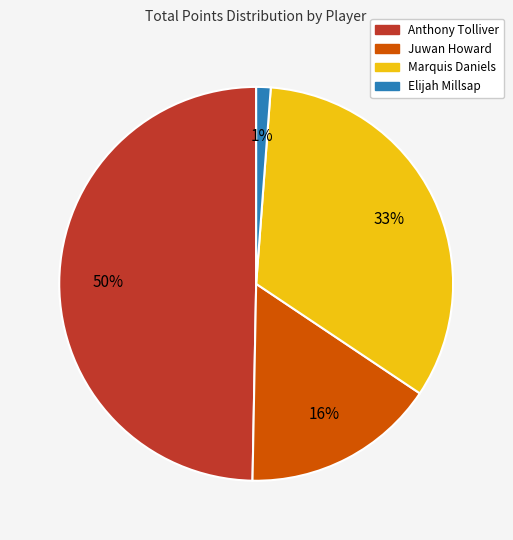

Does any single category account for the majority?

No